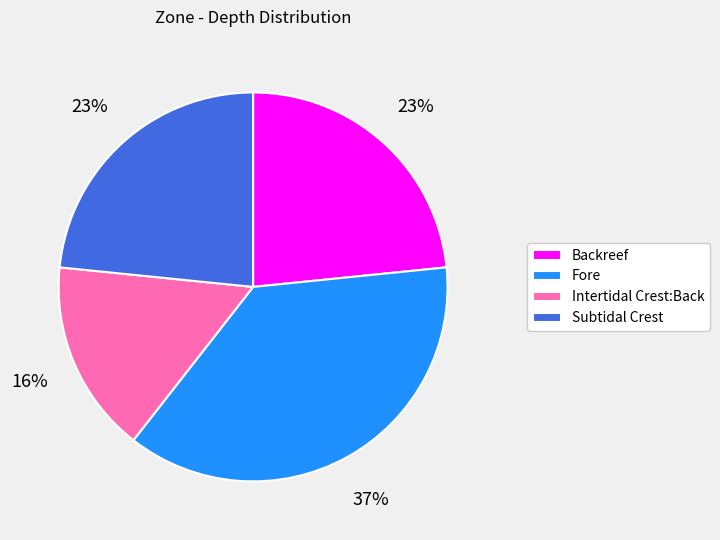

To the nearest percent, what is the average slice percentage?

25%